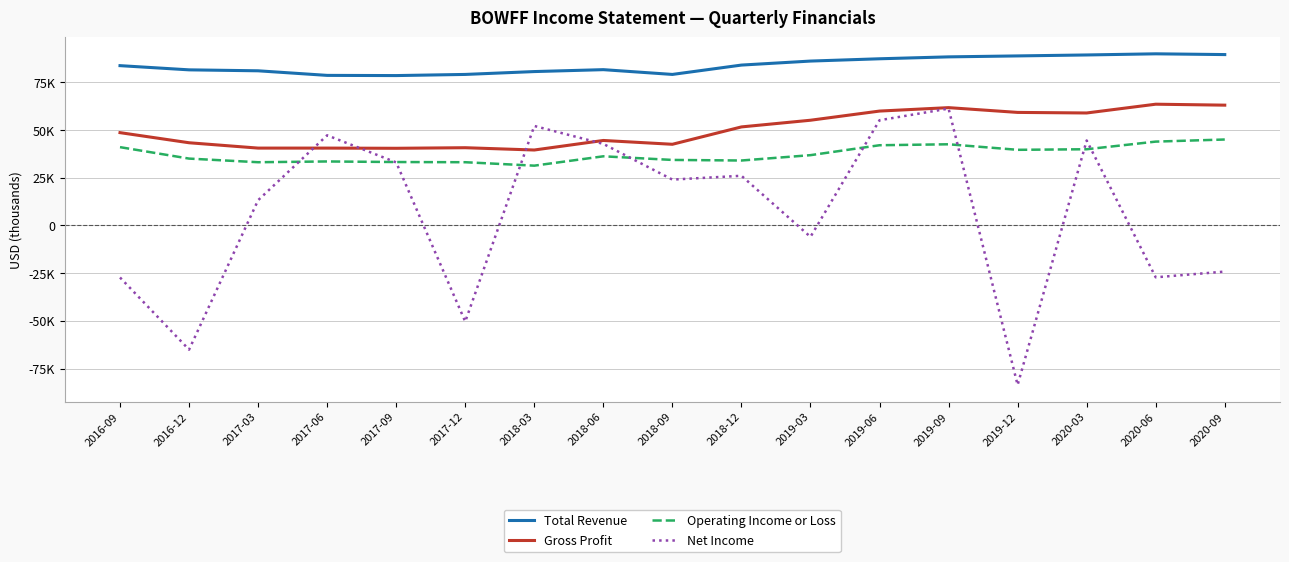

True or false: Net Income has a value of 29723 at 2018-06.

False